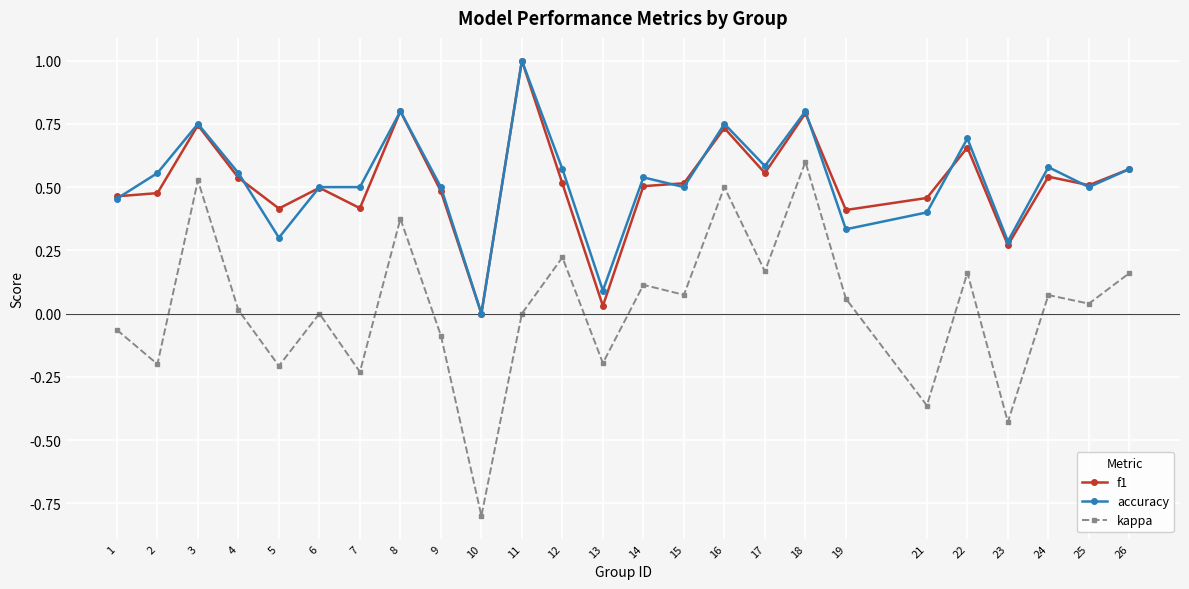

True or false: kappa has a value of 0.3 at 3.

False